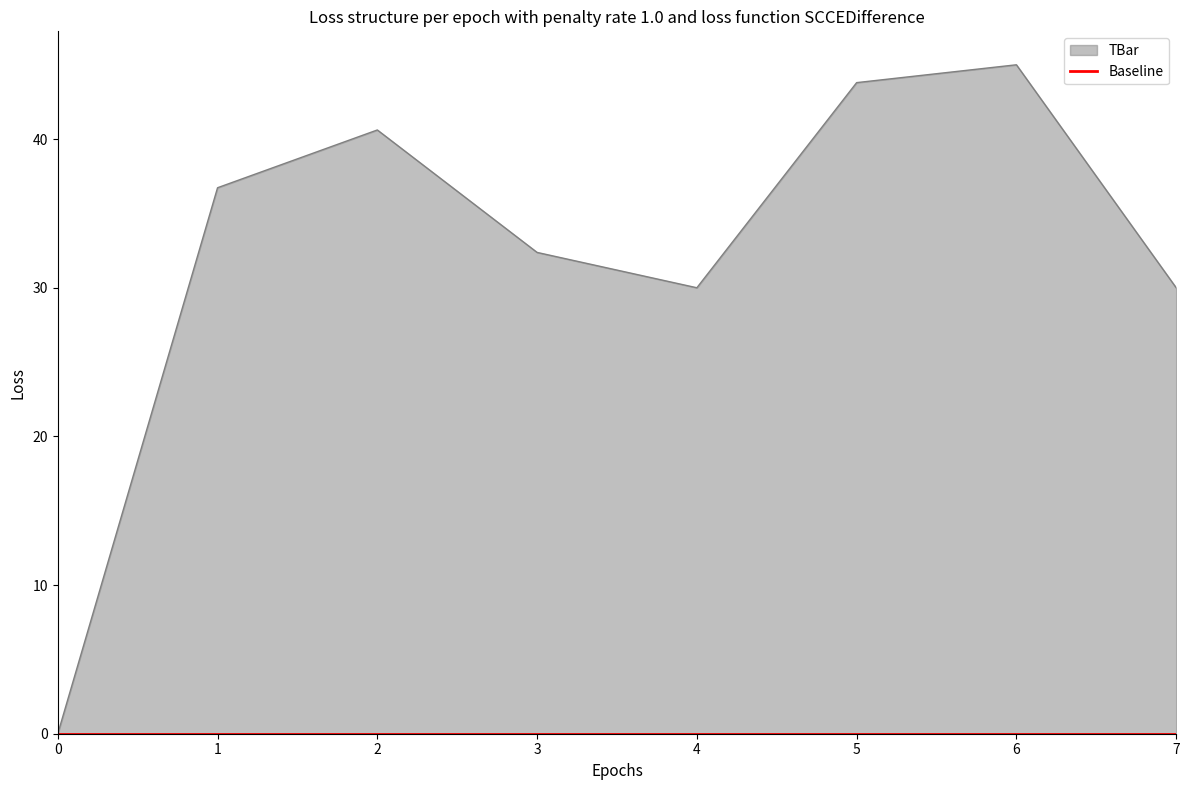

What is the sum of all values?

258.5